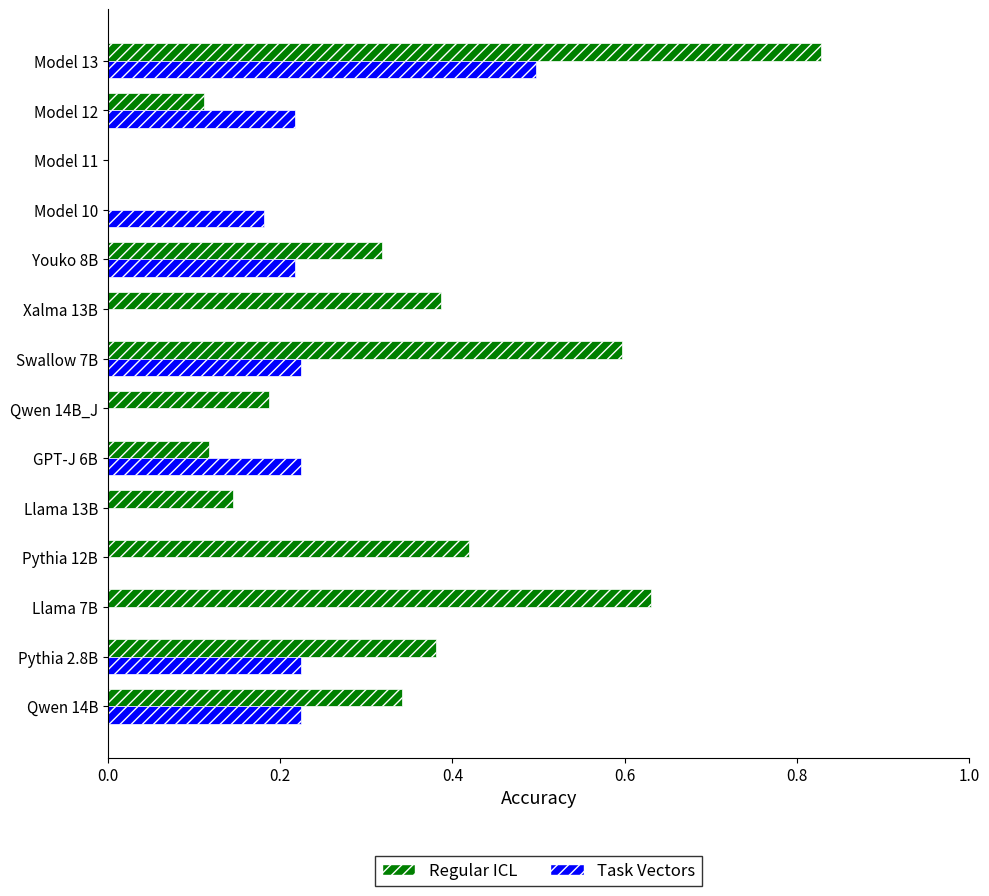

What are all the series names shown in the legend?

Regular ICL, Task Vectors